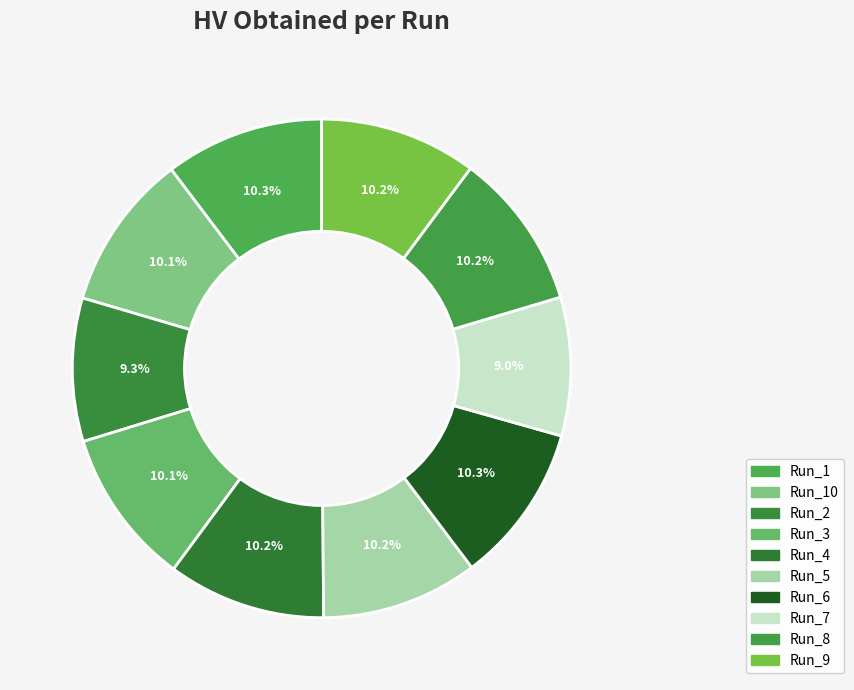

How many segments does this pie chart have?

10